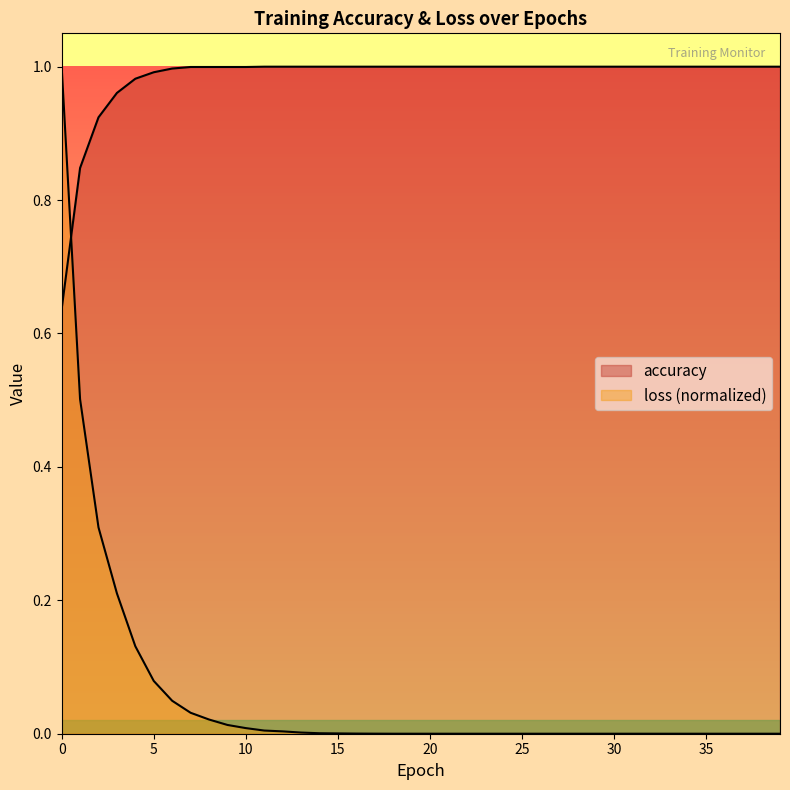

Which series has the largest range (max minus min)?

loss